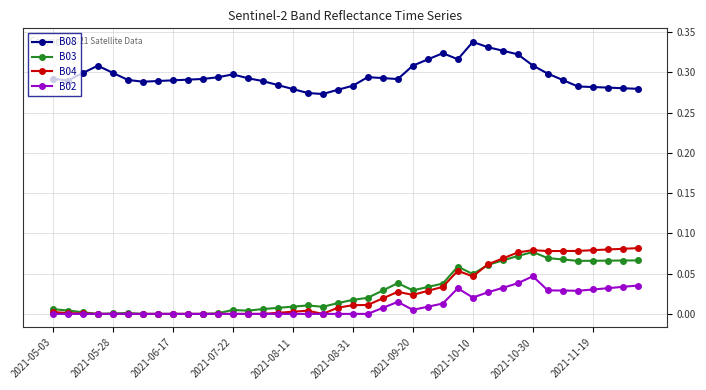

True or false: B08 has more than 1 interior local peaks.

True